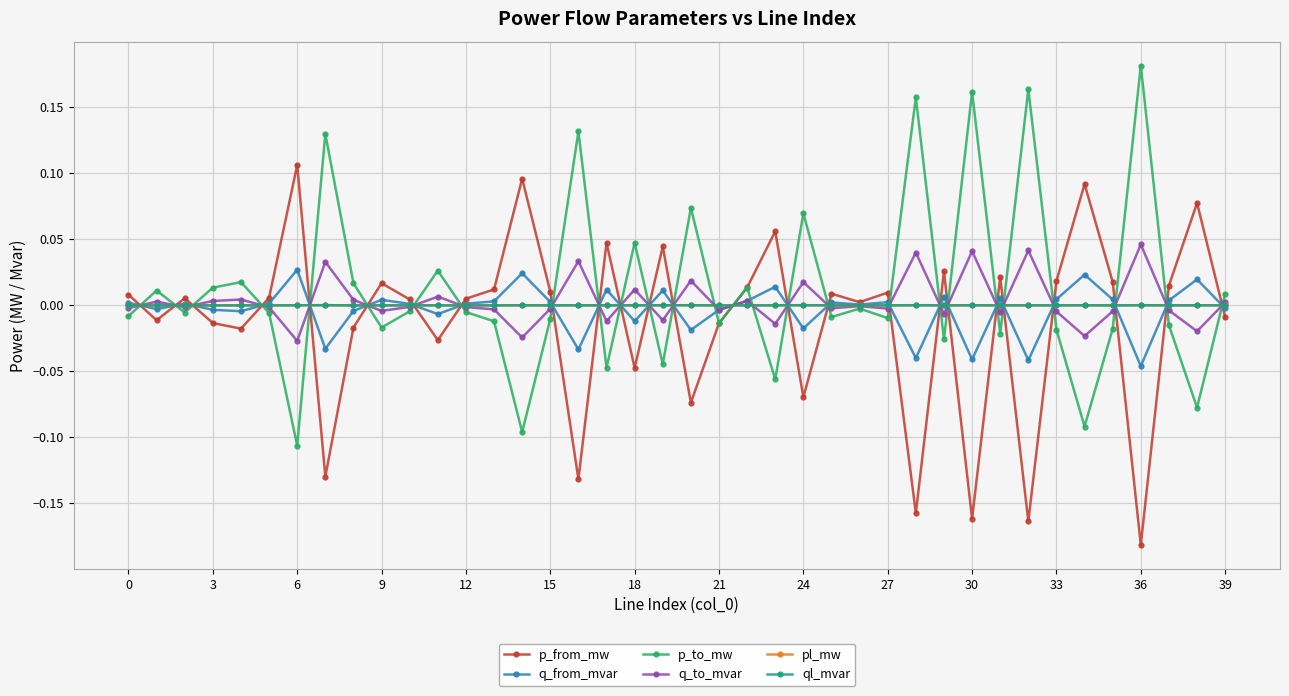

Reading left to right, what are all the values shown in this chart?

p_from_mw: 0.0	-0.0	0.0	-0.0	-0.0	0.0	0.1	-0.1	-0.0	0.0	0.0	-0.0	0.0	0.0	0.1	0.0	-0.1	0.0	-0.0	0.0	-0.1	-0.0	0.0	0.1	-0.1	0.0	0.0	0.0	-0.2	0.0	-0.2	0.0	-0.2	0.0	0.1	0.0	-0.2	0.0	0.1	-0.0
q_from_mvar: 0.0	-0.0	0.0	-0.0	-0.0	0.0	0.0	-0.0	-0.0	0.0	0.0	-0.0	0.0	0.0	0.0	0.0	-0.0	0.0	-0.0	0.0	-0.0	-0.0	0.0	0.0	-0.0	0.0	0.0	0.0	-0.0	0.0	-0.0	0.0	-0.0	0.0	0.0	0.0	-0.0	0.0	0.0	-0.0
p_to_mw: -0.0	0.0	-0.0	0.0	0.0	-0.0	-0.1	0.1	0.0	-0.0	-0.0	0.0	-0.0	-0.0	-0.1	-0.0	0.1	-0.0	0.0	-0.0	0.1	-0.0	0.0	-0.1	0.1	-0.0	-0.0	-0.0	0.2	-0.0	0.2	-0.0	0.2	-0.0	-0.1	-0.0	0.2	-0.0	-0.1	0.0
q_to_mvar: -0.0	0.0	-0.0	0.0	0.0	-0.0	-0.0	0.0	0.0	-0.0	-0.0	0.0	-0.0	-0.0	-0.0	-0.0	0.0	-0.0	0.0	-0.0	0.0	-0.0	0.0	-0.0	0.0	-0.0	-0.0	-0.0	0.0	-0.0	0.0	-0.0	0.0	-0.0	-0.0	-0.0	0.0	-0.0	-0.0	0.0
pl_mw: 0.0	0.0	0.0	0.0	0.0	0.0	0.0	0.0	0.0	0.0	0.0	0.0	0.0	0.0	0.0	0.0	0.0	0.0	0.0	0.0	0.0	0.0	0.0	0.0	0.0	0.0	0.0	0.0	0.0	0.0	0.0	0.0	0.0	0.0	0.0	0.0	0.0	0.0	0.0	0.0
ql_mvar: 0.0	0.0	0.0	0.0	0.0	0.0	0.0	0.0	0.0	0.0	-0.0	0.0	0.0	0.0	0.0	0.0	0.0	0.0	0.0	0.0	0.0	0.0	0.0	0.0	0.0	0.0	-0.0	0.0	0.0	0.0	0.0	0.0	0.0	0.0	0.0	0.0	0.0	0.0	0.0	0.0